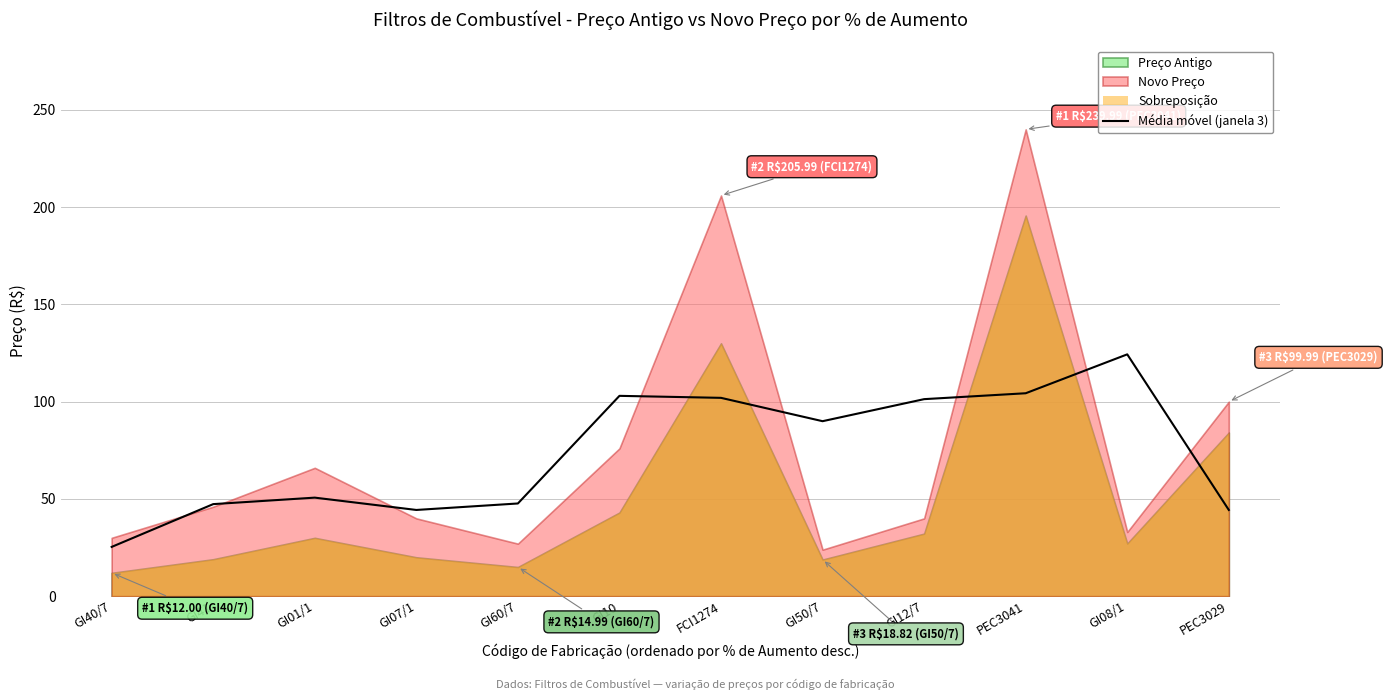

Rank the categories by value from highest to lowest.

GI08/1, PEC3041, GI10, FCI1274, GI12/7, GI50/7, GI01/1, GI60/7, GI41, PEC3029, GI07/1, GI40/7